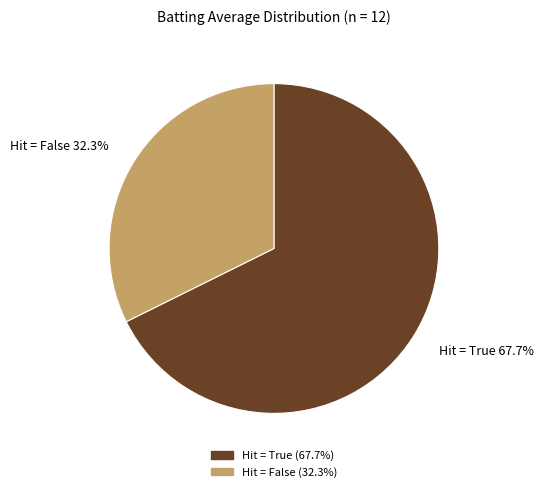

Which slice represents more than half of the pie?

Hit = True 67.7%